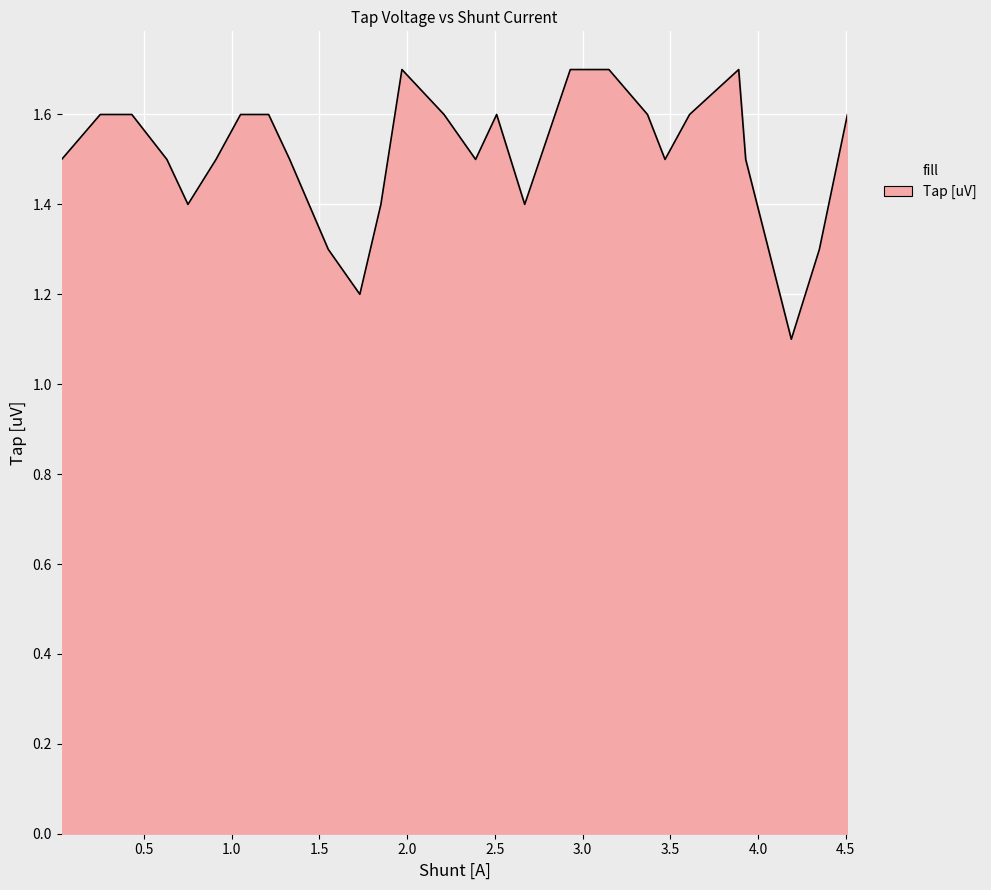

What is the minimum value shown in the chart?

1.1